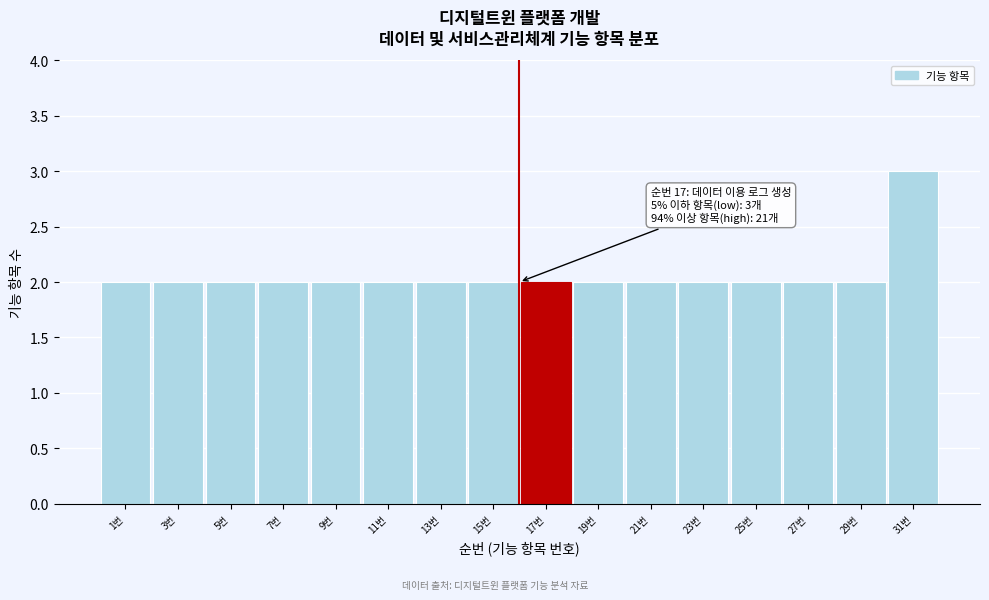

Reading left to right, what are all the values shown in this chart?

1번=2	3번=2	5번=2	7번=2	9번=2	11번=2	13번=2	15번=2	17번=2	19번=2	21번=2	23번=2	25번=2	27번=2	29번=2	31번=3